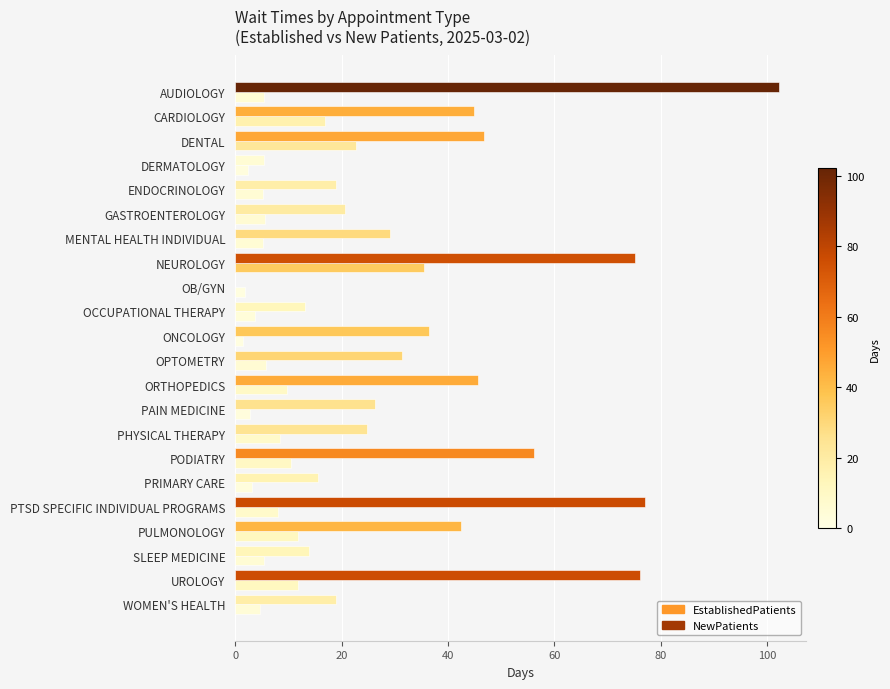

List the series in order of their overall mean, lowest first.

EstablishedPatients, NewPatients